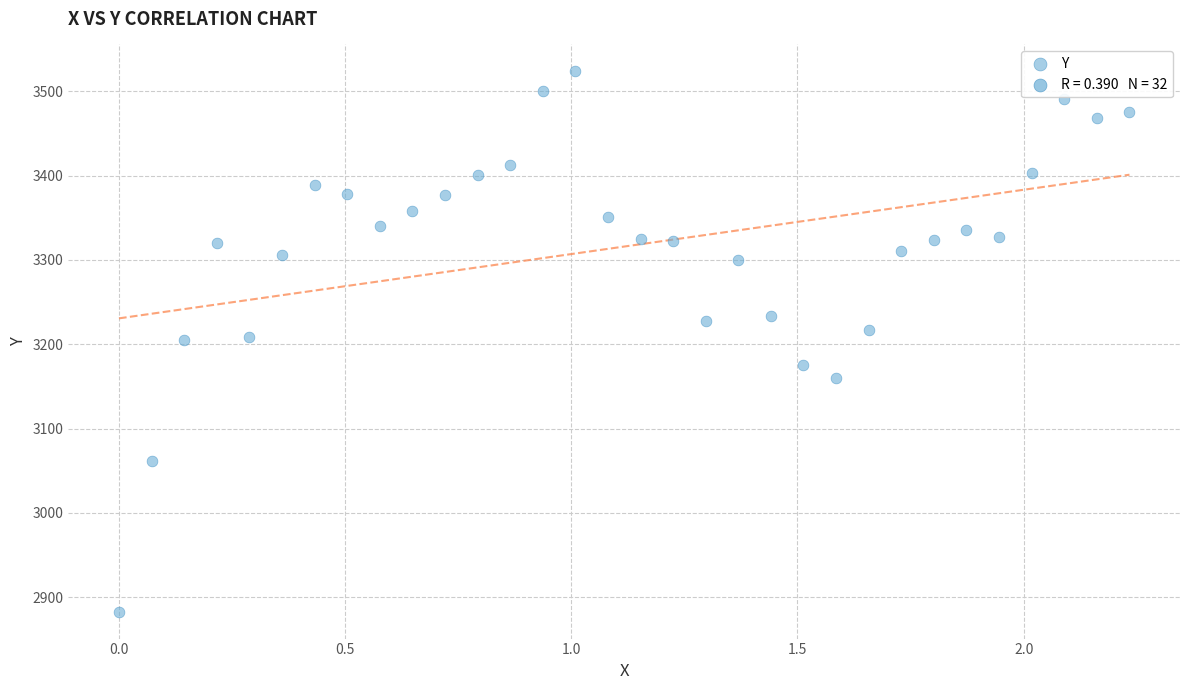

What is the range of Y values (max minus min)?

640.6